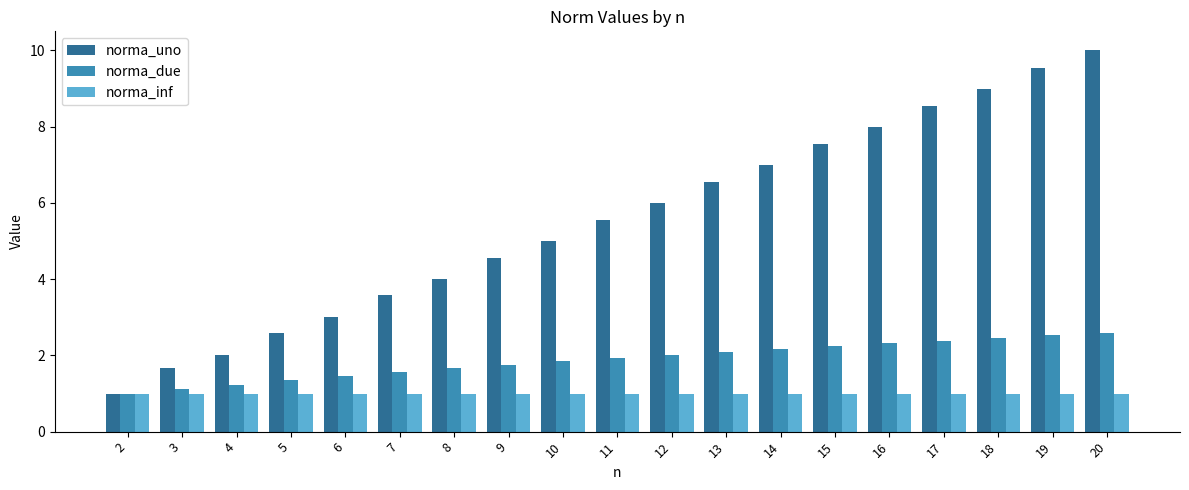

What is the sum of the norma_uno values at 9 and 6?

7.6